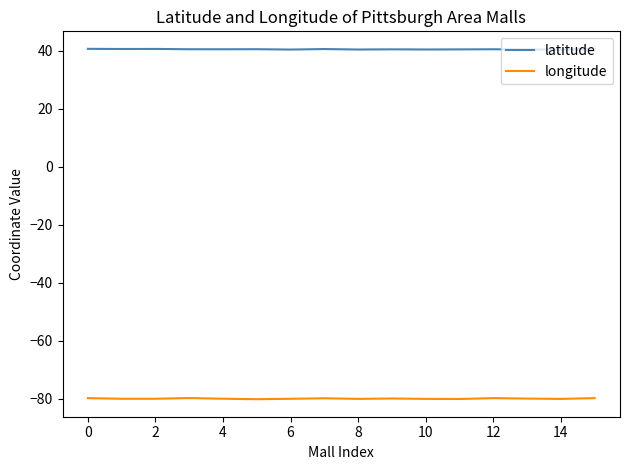

Which series has the largest total across all categories?

latitude